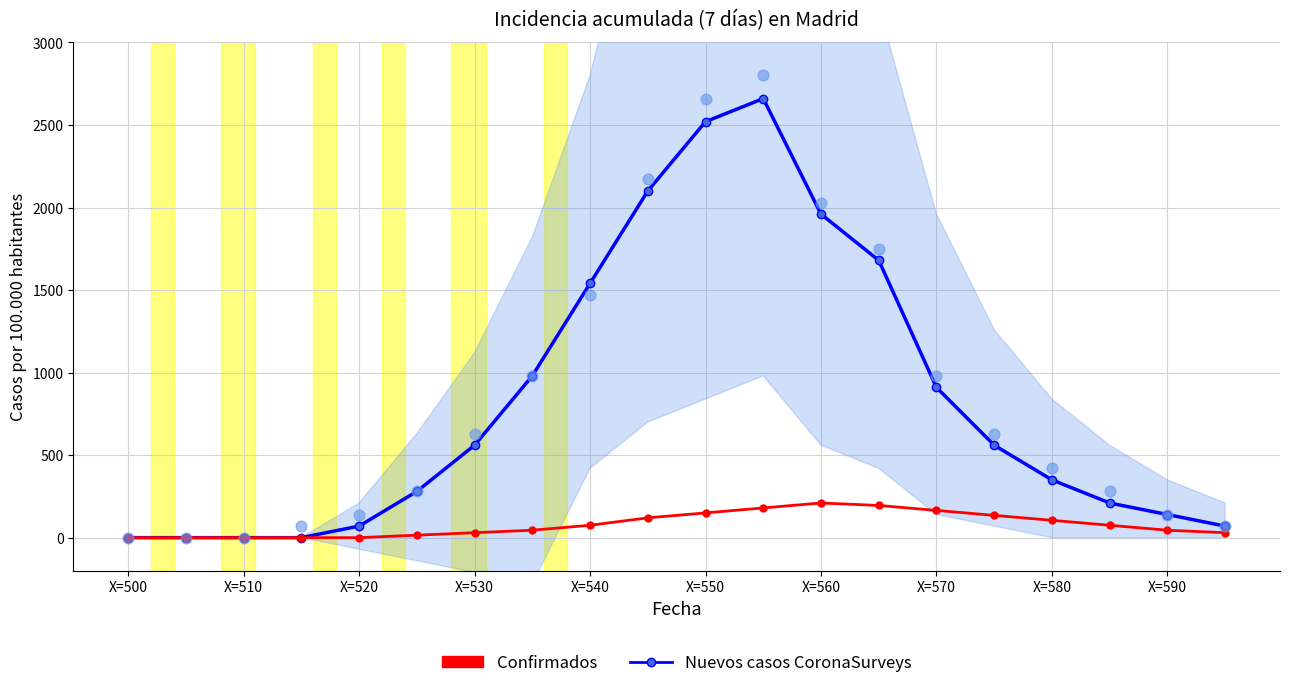

What are all the series names shown in the legend?

Nuevos casos CoronaSurveys, Confirmados